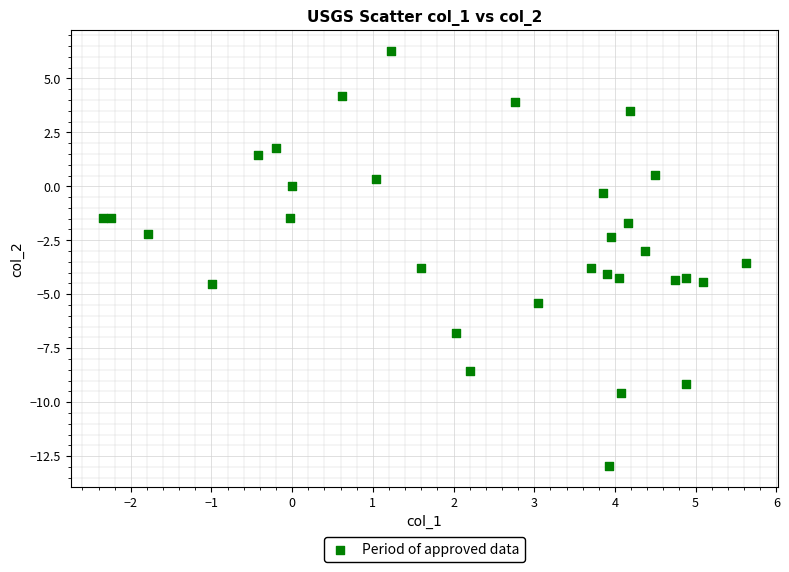

What is the range of Y values (max minus min)?

19.2